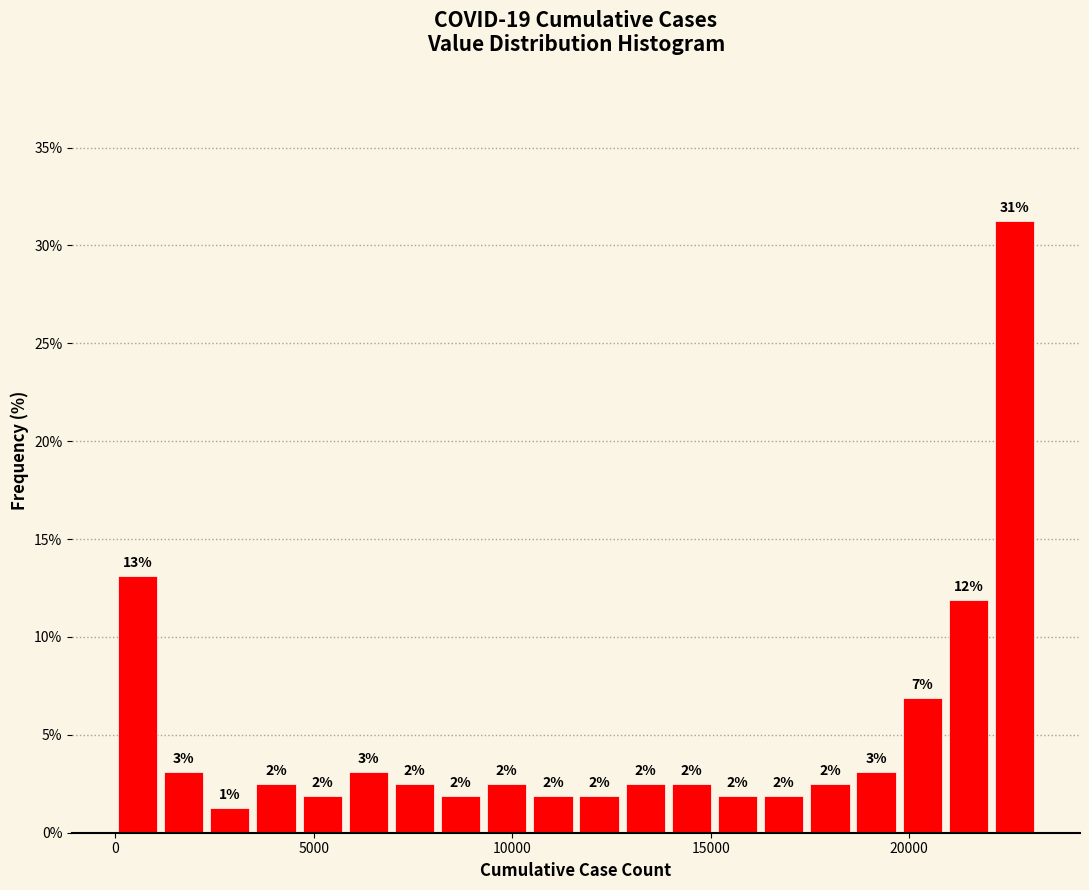

Read against the x-axis, roughly where is the centre of the tallest bar?

22500